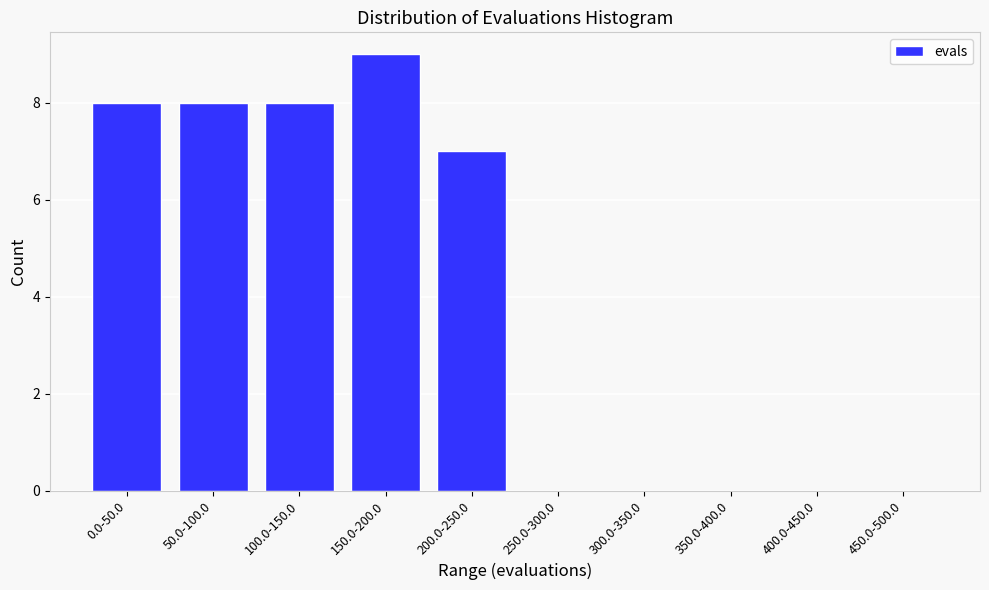

Reading left to right, extract all data points from this chart.

0.0-50.0=8	50.0-100.0=8	100.0-150.0=8	150.0-200.0=9	200.0-250.0=7	250.0-300.0=0	300.0-350.0=0	350.0-400.0=0	400.0-450.0=0	450.0-500.0=0